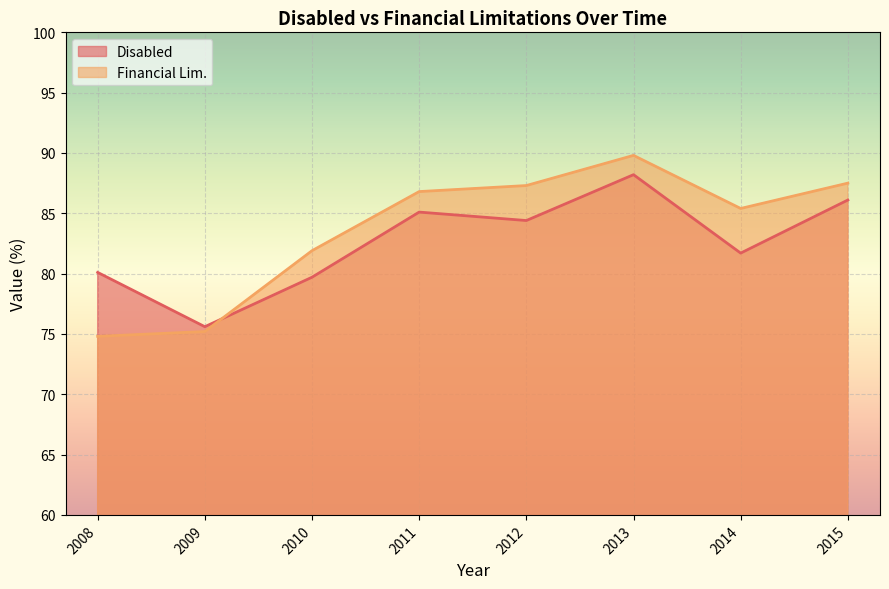

Where is Disabled nearest to the value 81?

2014